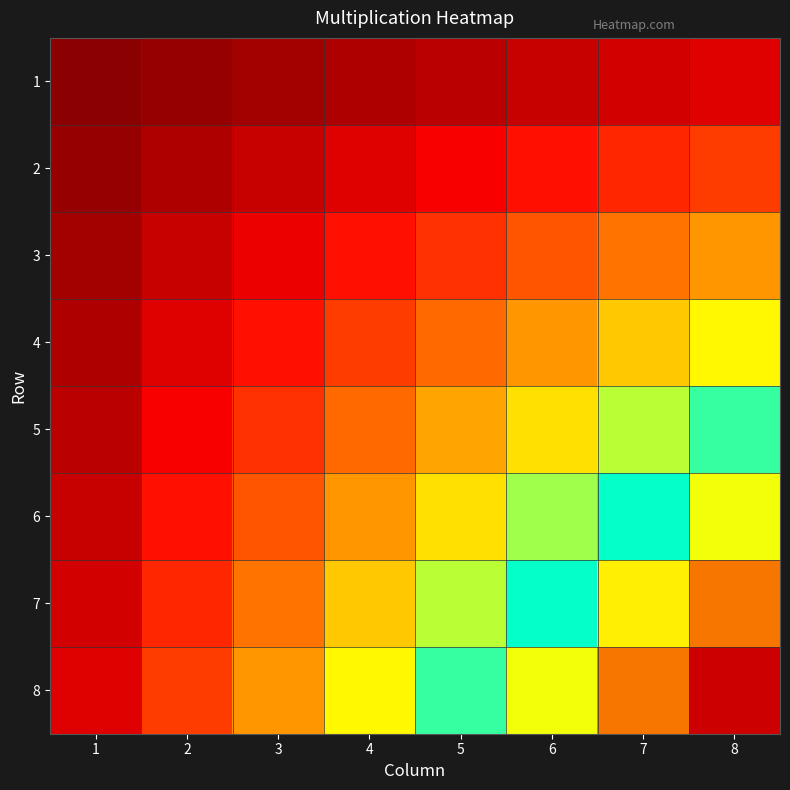

Reading right to left, list all the values displayed in this chart.

1: 8=8	7=7	6=6	5=5	4=4	3=3	2=2	1=1
2: 8=16	7=14	6=12	5=10	4=8	3=6	2=4	1=2
3: 8=24	7=21	6=18	5=15	4=12	3=9	2=6	1=3
4: 8=32	7=28	6=24	5=20	4=16	3=12	2=8	1=4
5: 8=40	7=35	6=30	5=25	4=20	3=15	2=10	1=5
6: 8=48	7=42	6=36	5=30	4=24	3=18	2=12	1=6
7: 8=56	7=49	6=42	5=35	4=28	3=21	2=14	1=7
8: 8=64	7=56	6=48	5=40	4=32	3=24	2=16	1=8